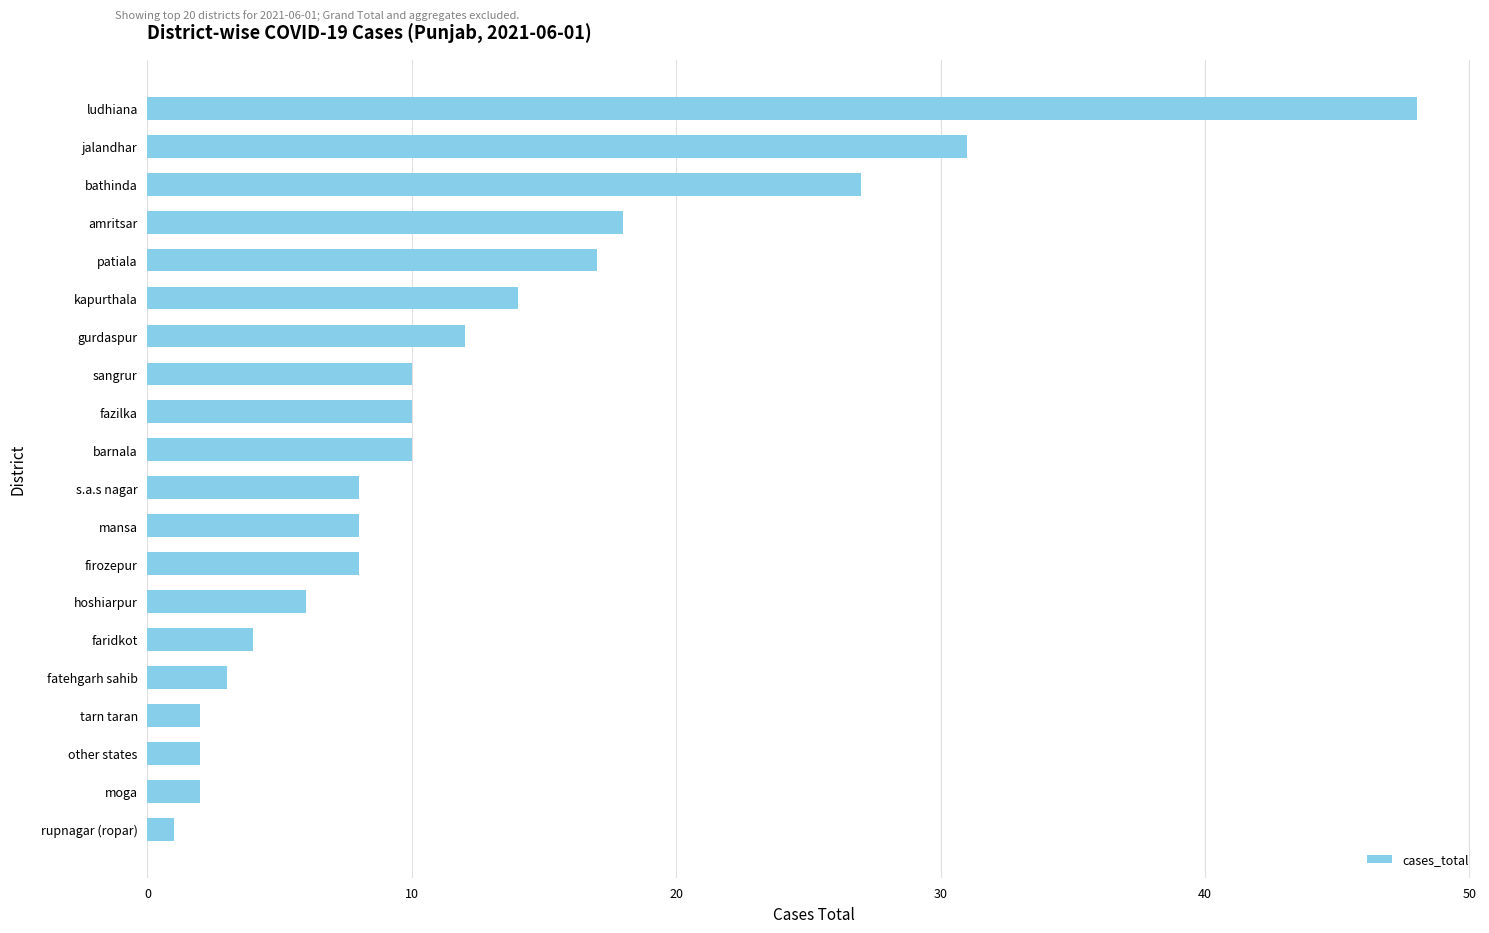

At which category does the chart reach its peak across all series?

ludhiana